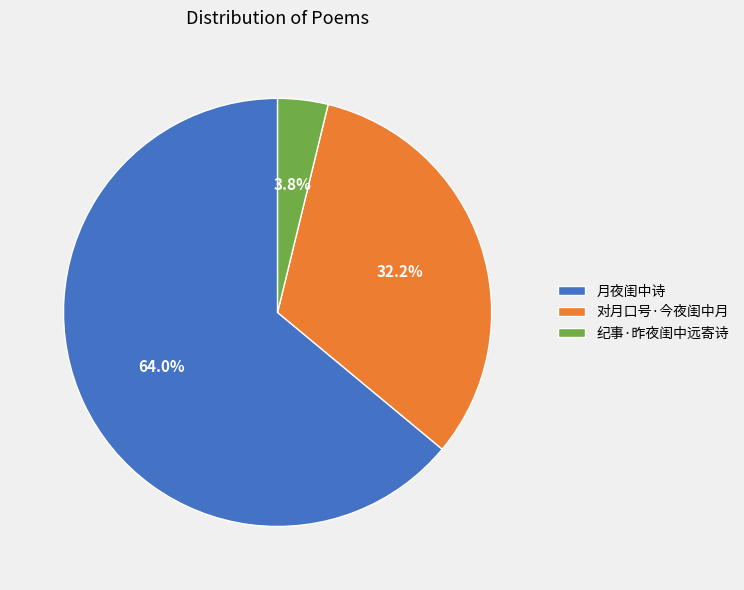

What percentage do 对月口号·今夜闺中月 and 纪事·昨夜闺中远寄诗 together represent?

36.0%